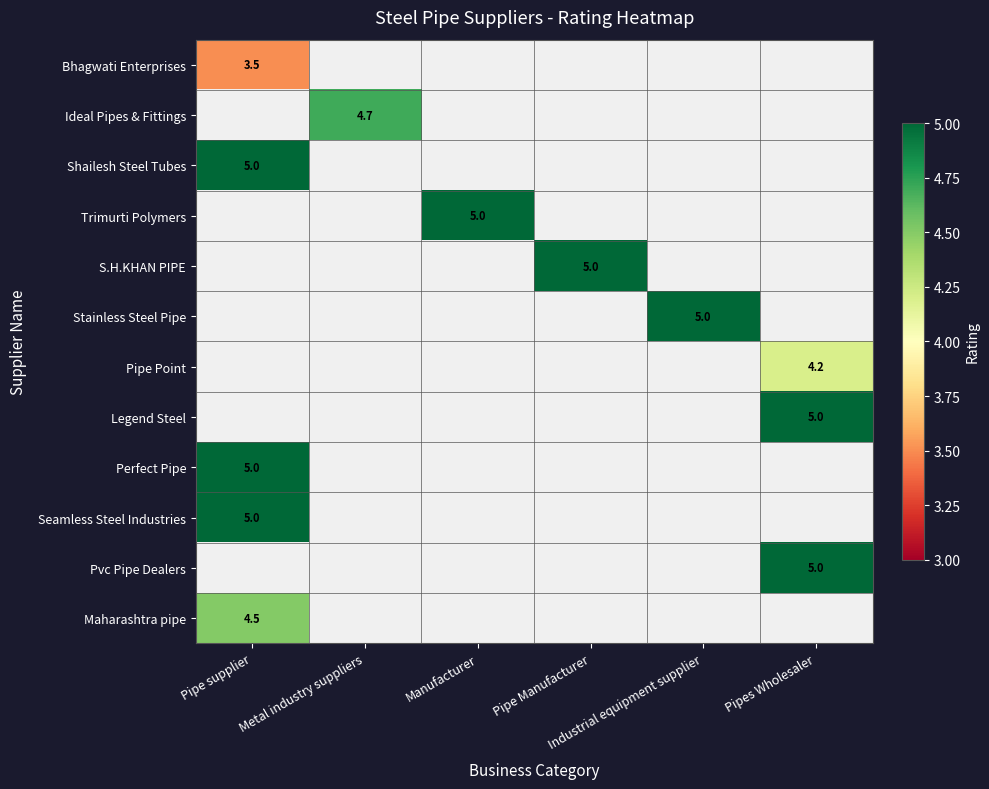

What is the smallest value displayed?

3.5